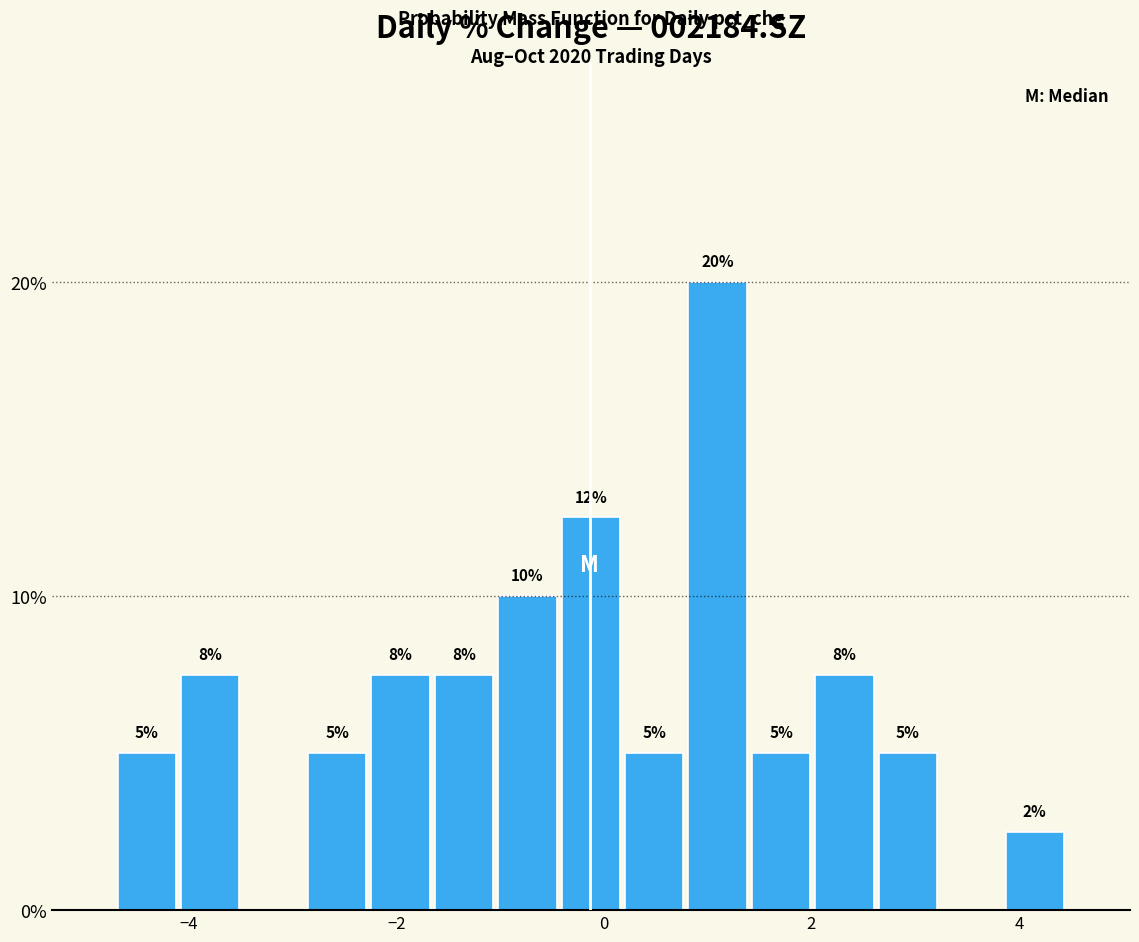

Read against the x-axis, roughly where is the centre of the tallest bar?

1.0